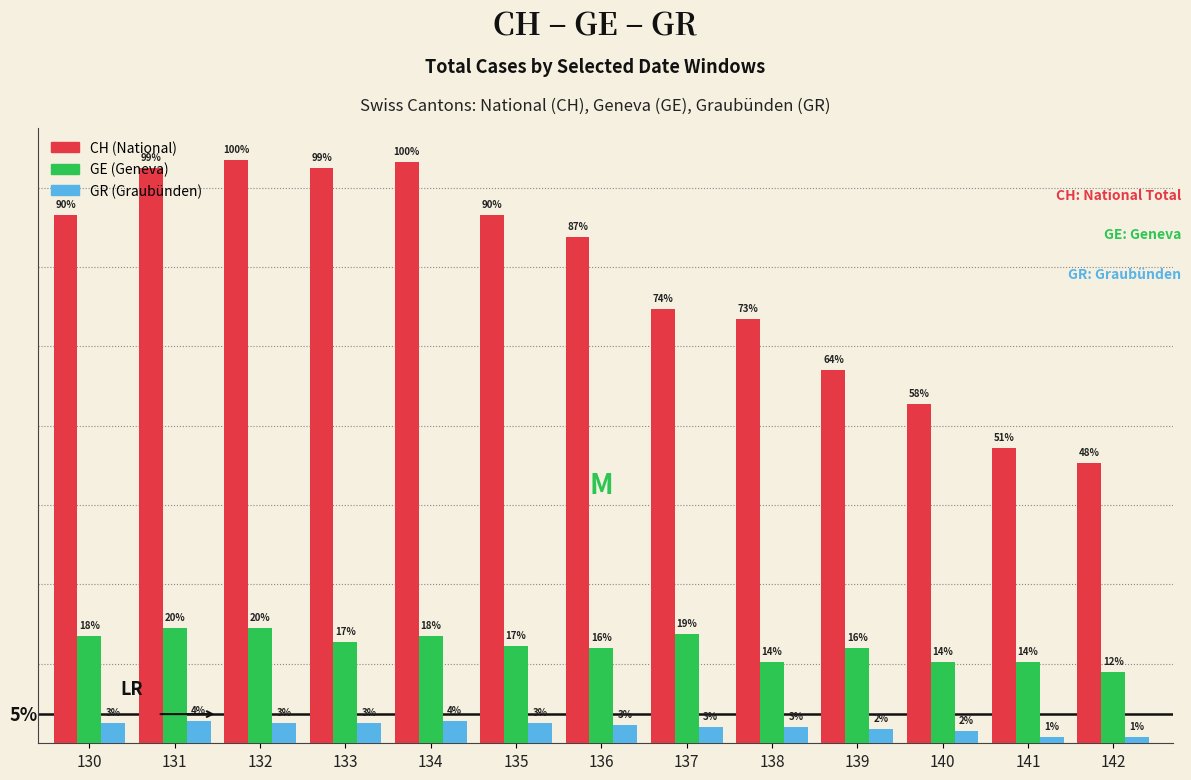

Does the chart contain stacked bars?

No